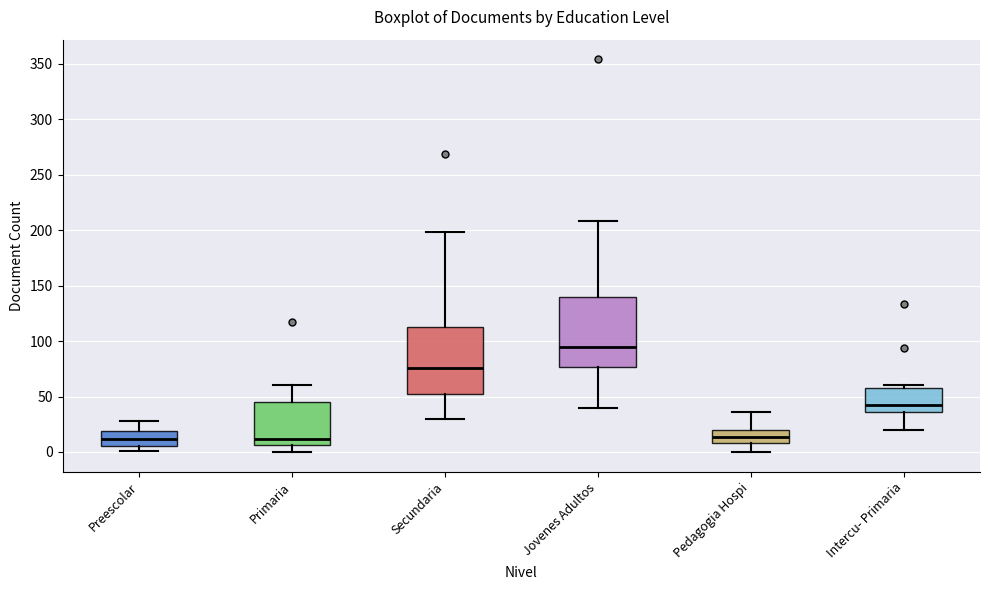

Reading left to right, read every box against the y-axis: the position of its median line, the range the box covers, and the ends of its whiskers. The values are not printed on the chart, so give them approximately, as read against the axis.

Preescolar: median 10, box 5 to 20, whiskers 0 to 30
Primaria: median 10, box 5 to 45, whiskers 0 to 60
Secundaria: median 75, box 55 to 115, whiskers 30 to 200
Jovenes Adultos: median 95, box 75 to 140, whiskers 40 to 210
Pedagogia Hospi: median 15, box 10 to 20, whiskers 0 to 35
Intercu- Primaria: median 45, box 35 to 60, whiskers 20 to 60 (just above the box's upper edge)